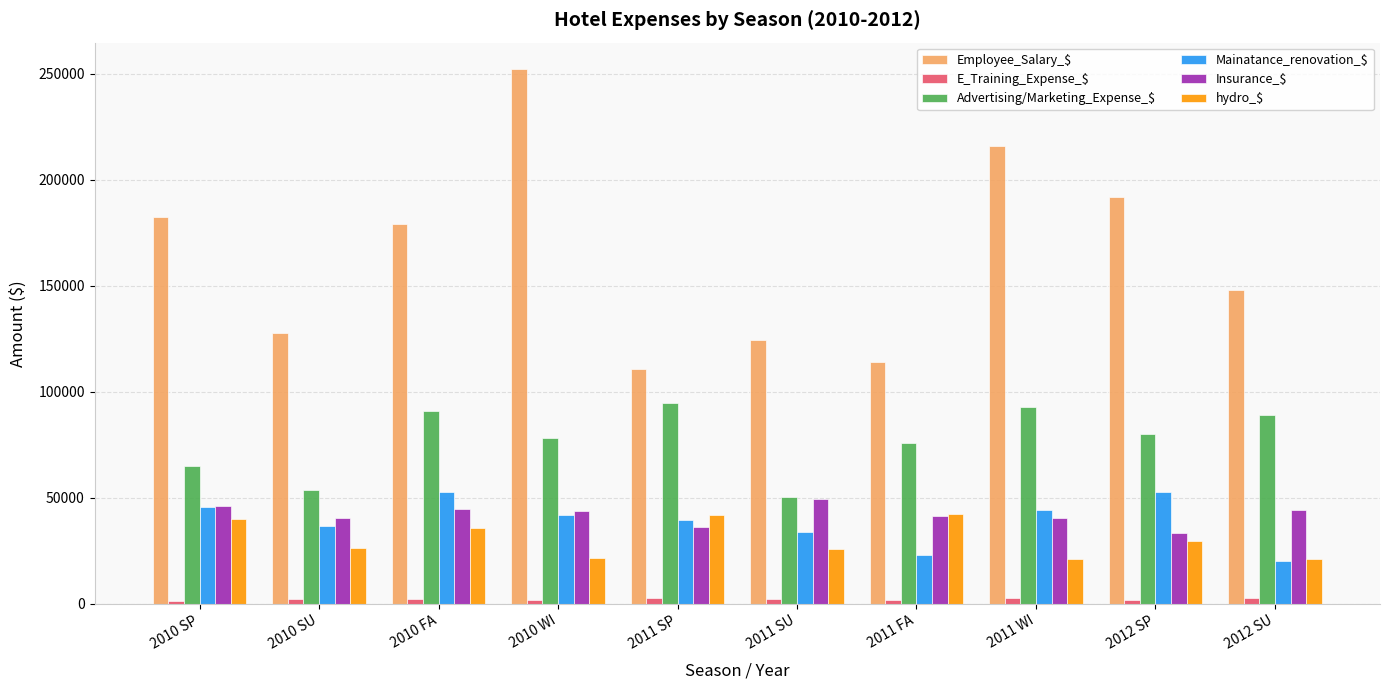

What is the greatest value displayed?

252043